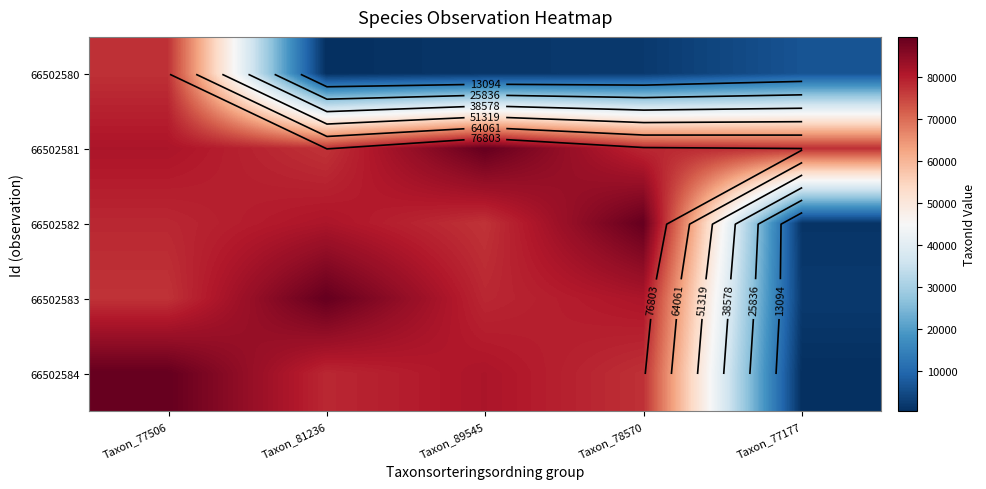

What is the maximum value shown in the chart?

89545